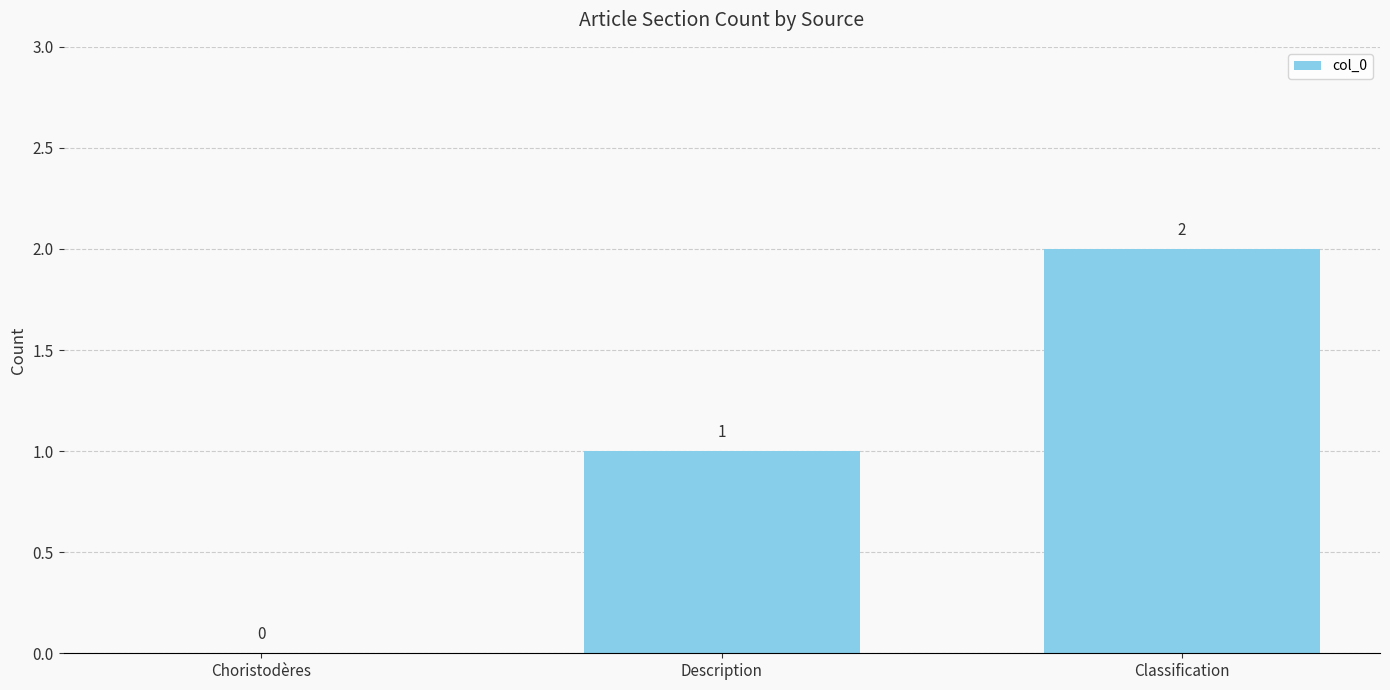

The value at Choristodères is 0. True or false?

True